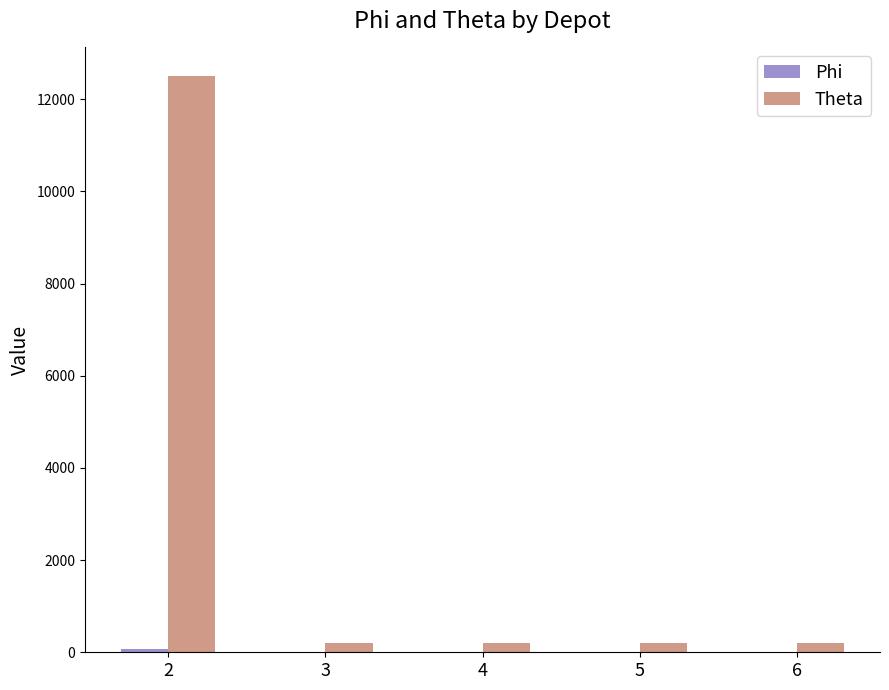

What is the sum of all Theta values?

13300